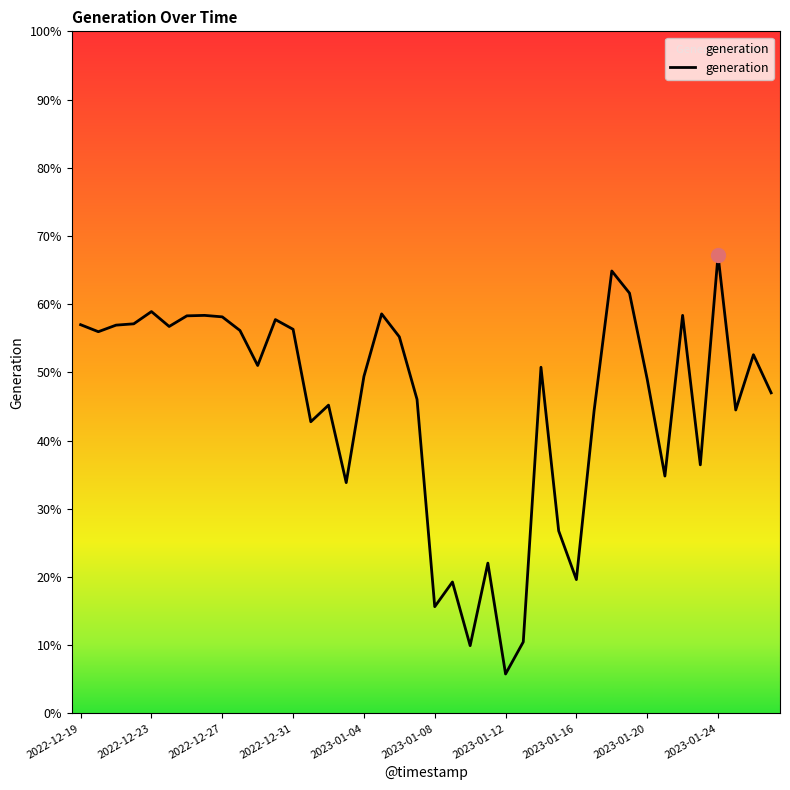

What is the smallest value displayed?

5.8